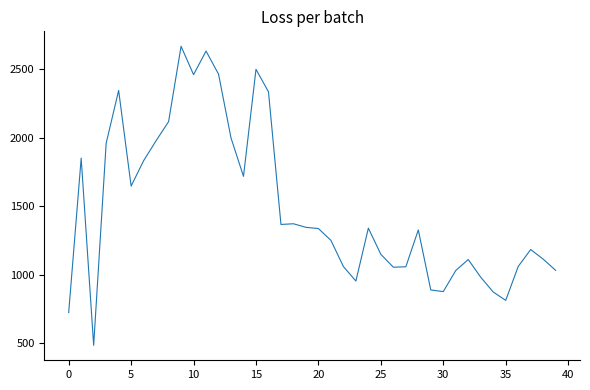

What is the difference between the maximum and minimum values?

2182